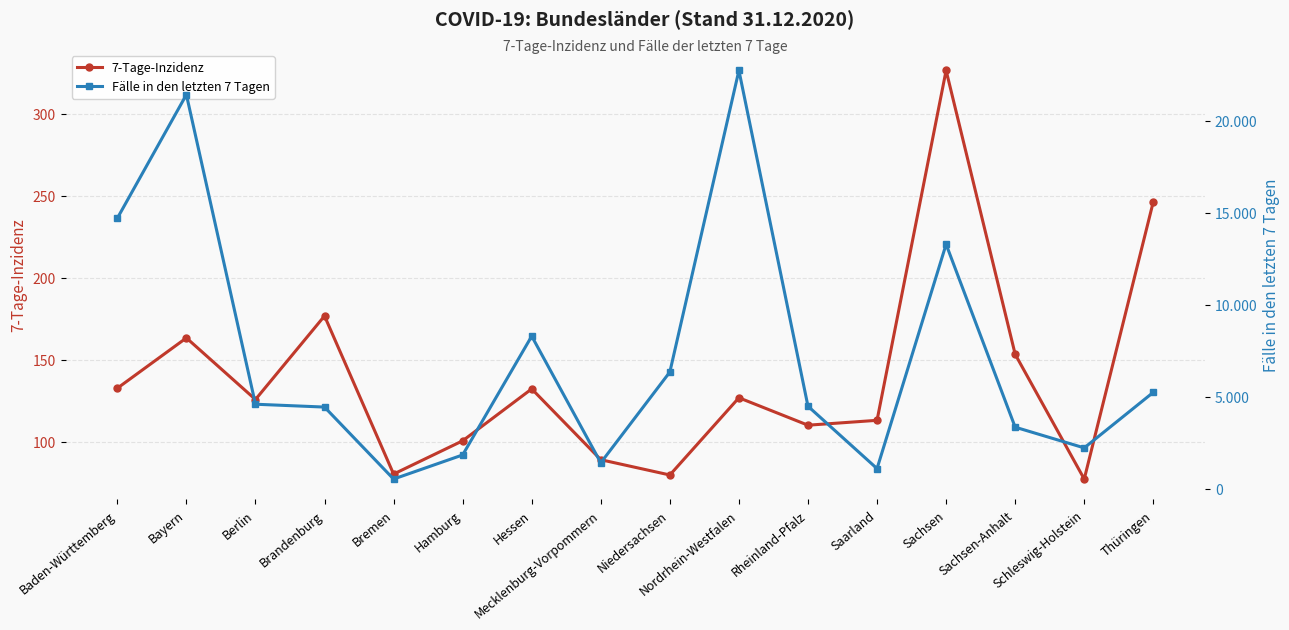

What is the lowest value of the 7-Tage-Inzidenz series?

77.1